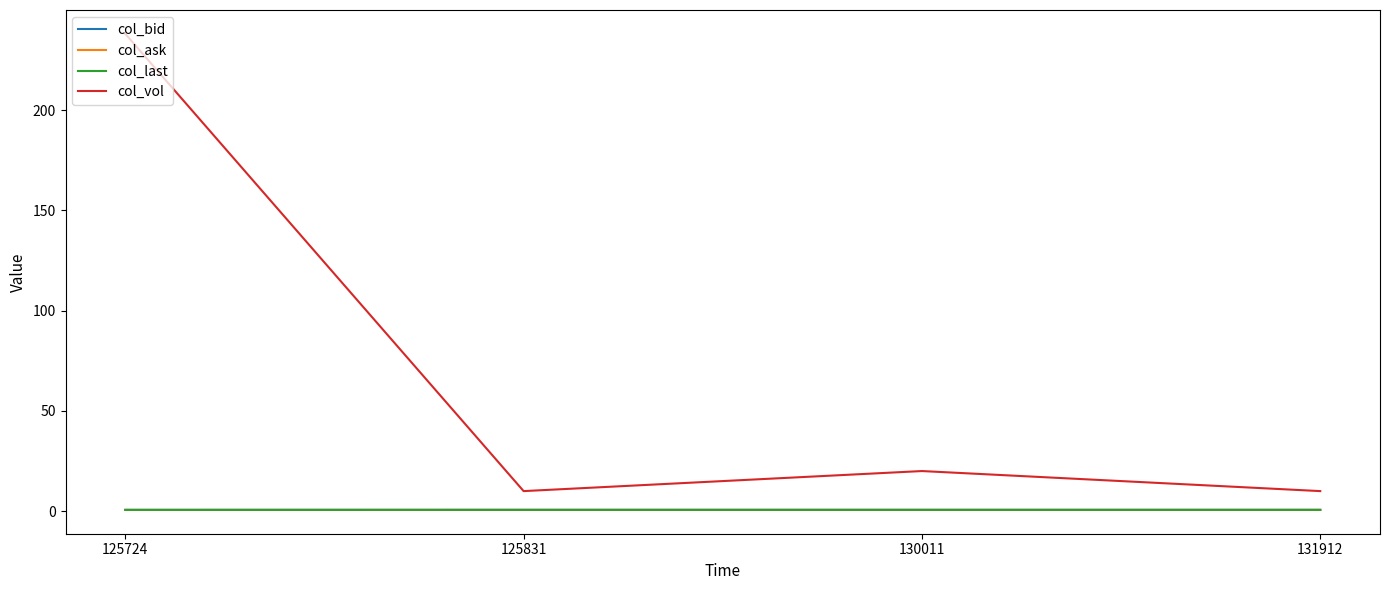

What is the greatest value displayed?

238.0